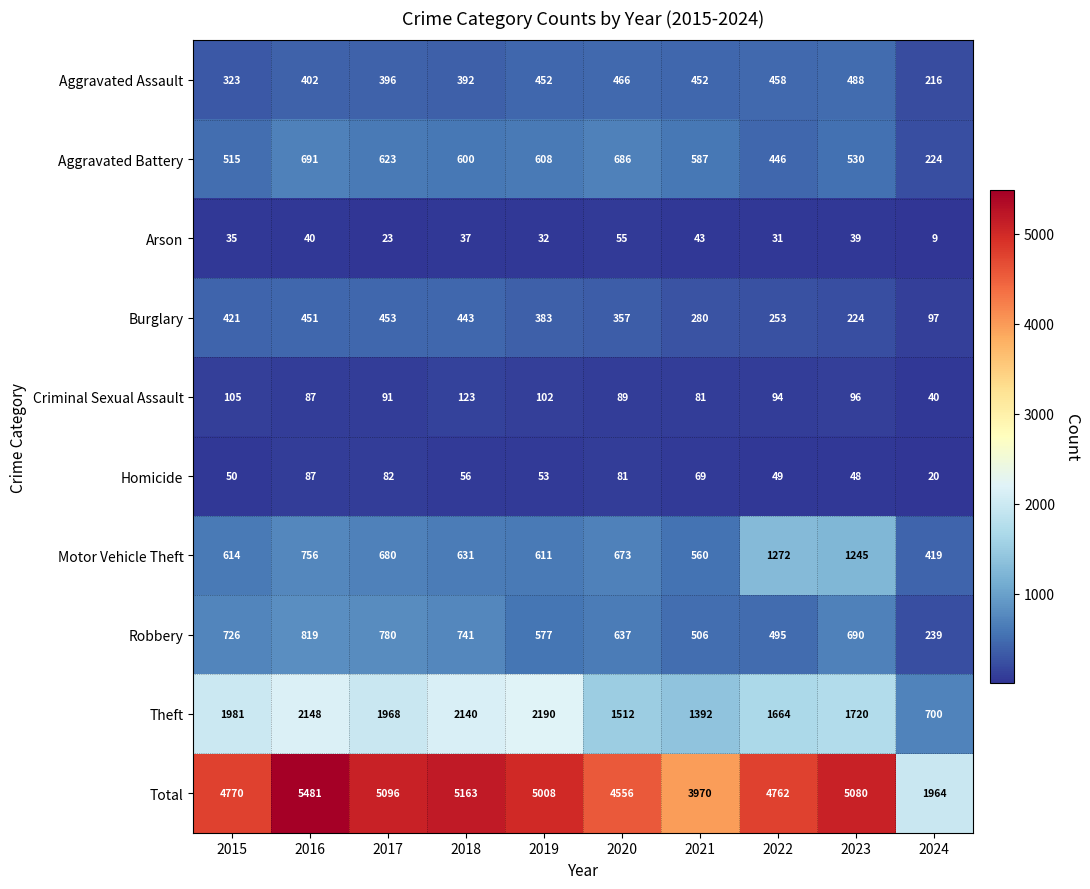

Where does the Motor Vehicle Theft series first go above 673?

2016